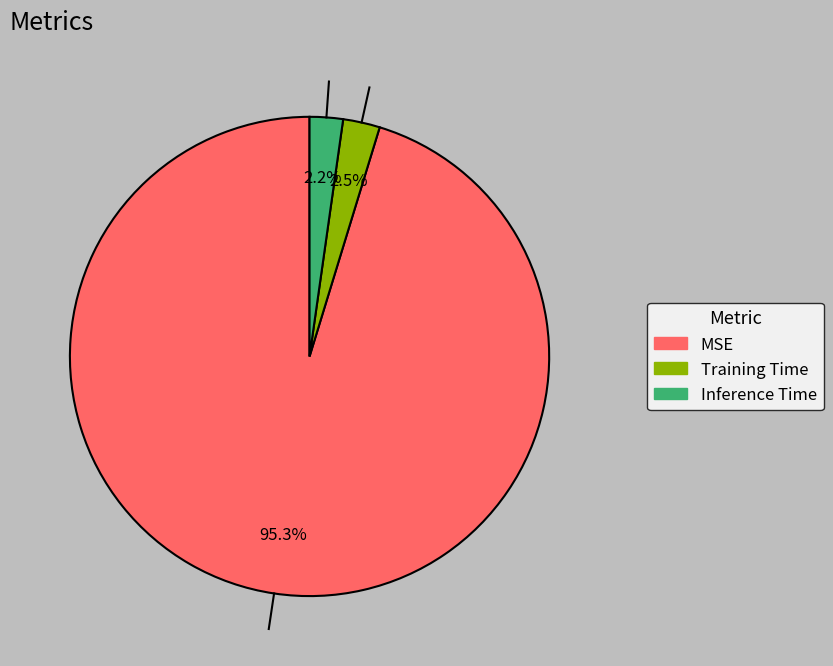

Which slice is the largest?

MSE